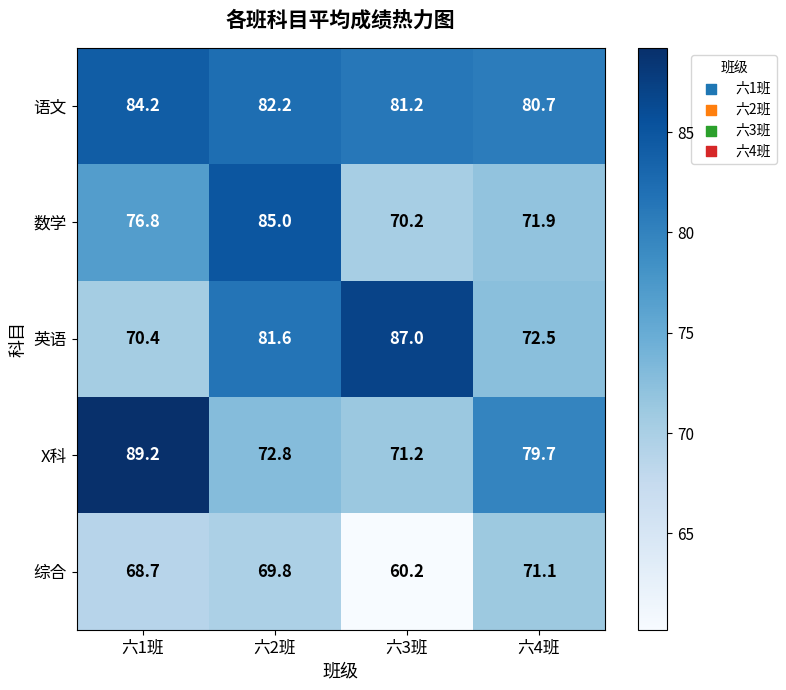

Which series has the widest spread of values?

X科